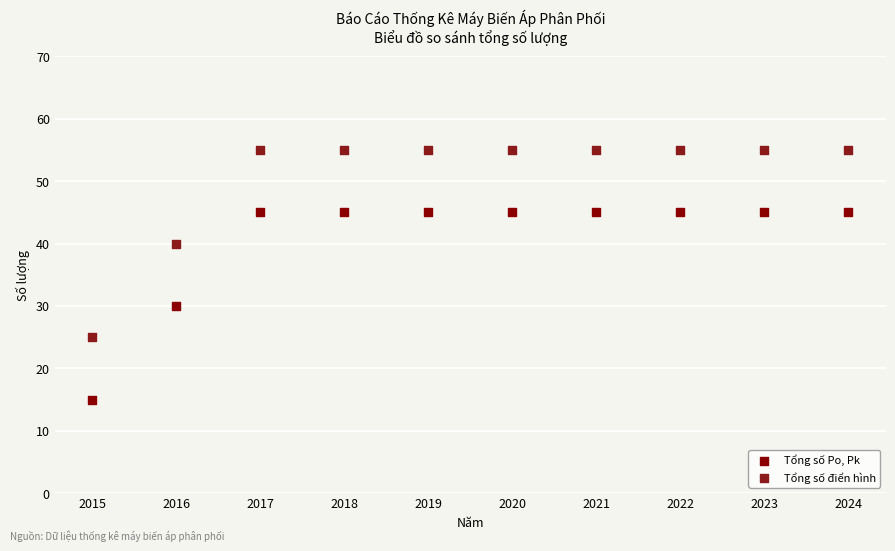

Which series contains the highest Y value?

Tổng số điển hình